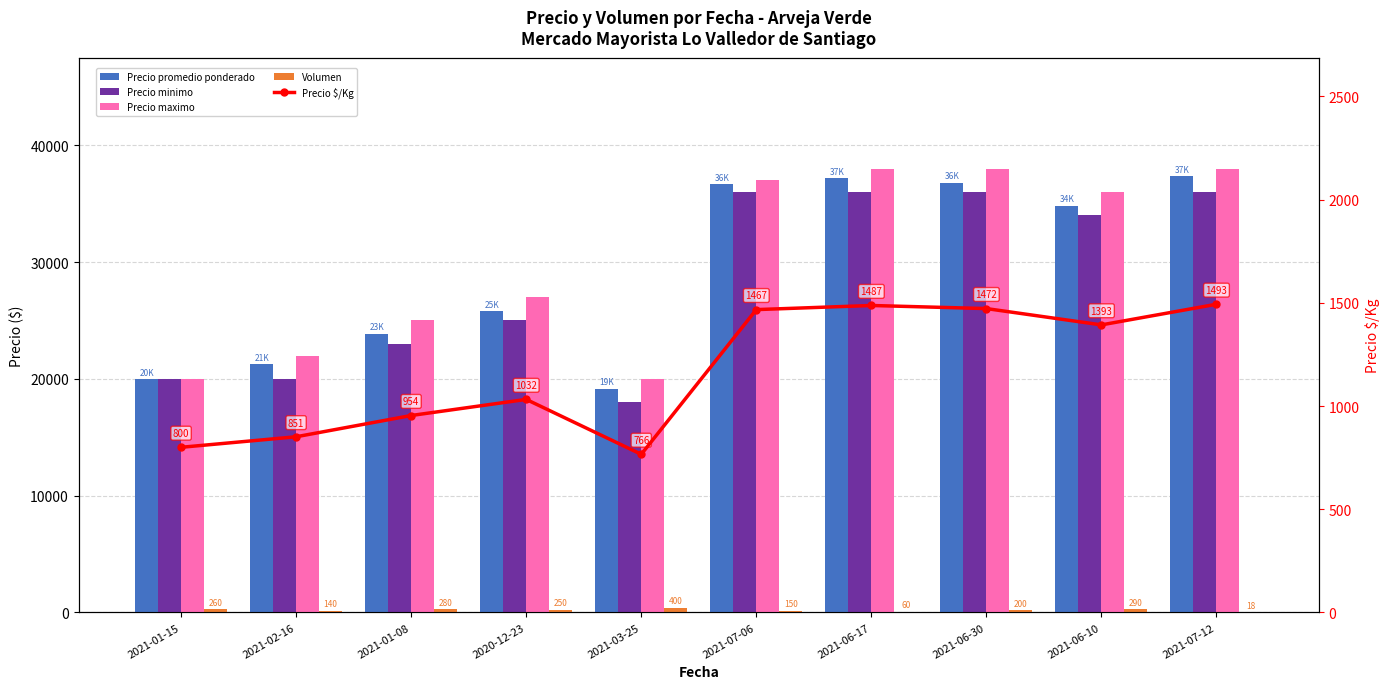

At 2021-06-10, list the series in order from smallest to largest.

Volumen, Precio $/Kg, Precio minimo, Precio promedio ponderado, Precio maximo